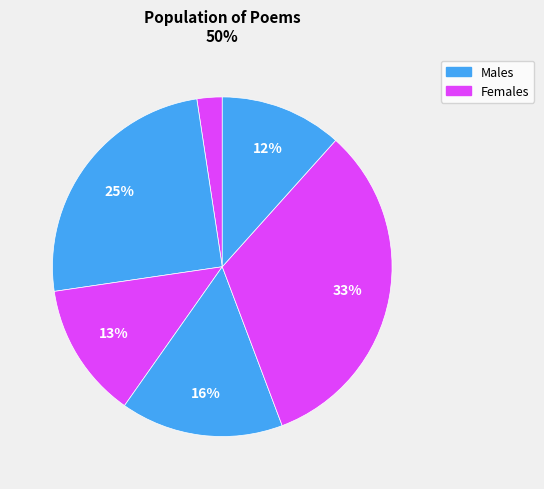

To the nearest percent, what is the difference between the largest and smallest slice percentages?

30%